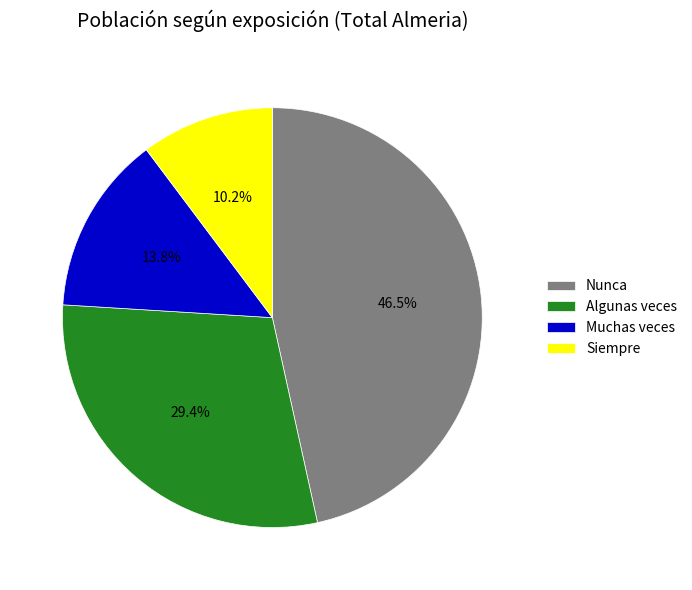

Count the number of slices in the pie.

4